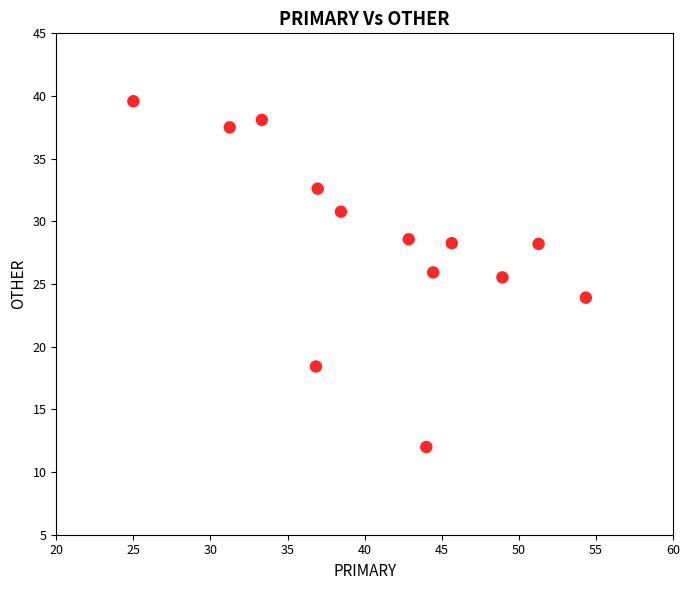

What is the range of X values (max minus min)?

29.3